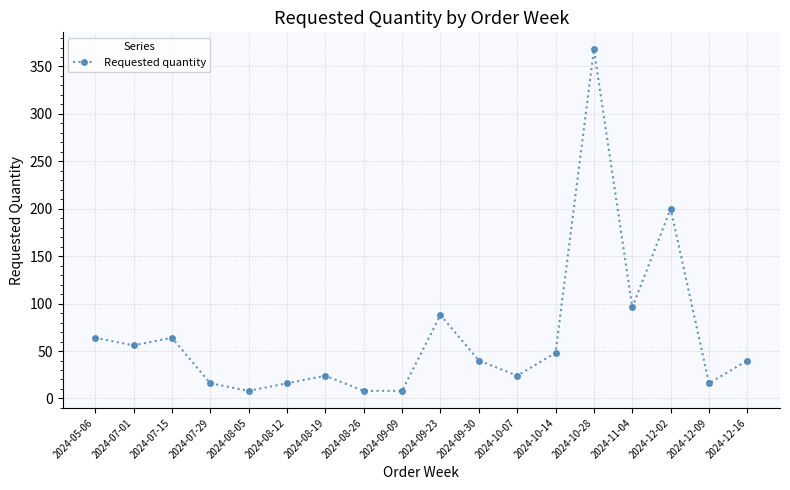

Reading left to right, what are all the values shown in this chart?

2024-05-06=64	2024-07-01=56	2024-07-15=64	2024-07-29=16	2024-08-05=8	2024-08-12=16	2024-08-19=24	2024-08-26=8	2024-09-09=8	2024-09-23=88	2024-09-30=40	2024-10-07=24	2024-10-14=48	2024-10-28=368	2024-11-04=96	2024-12-02=200	2024-12-09=16	2024-12-16=40